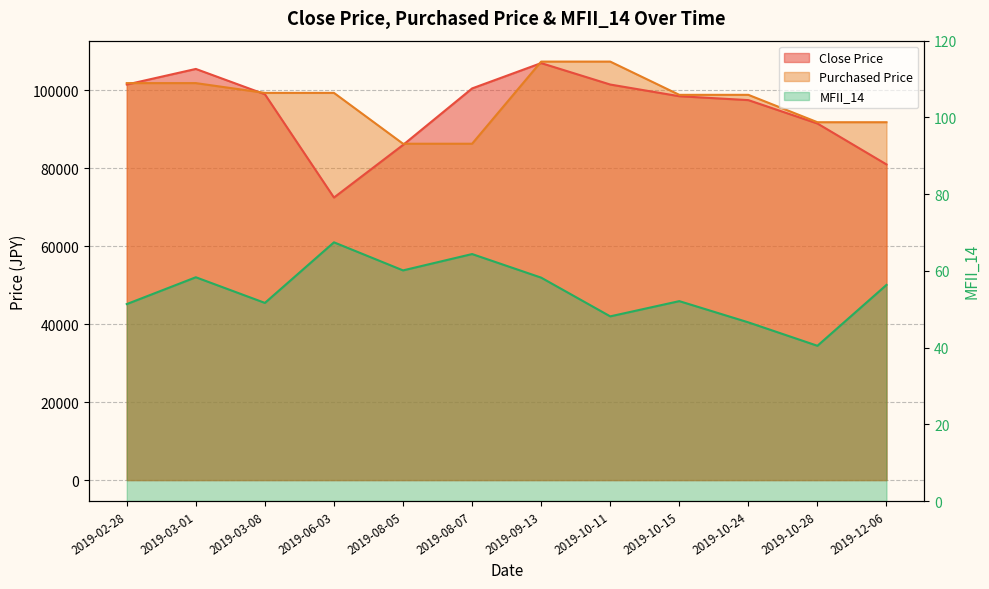

True or false: Purchased Price and MFII_14 intersect in this chart.

False